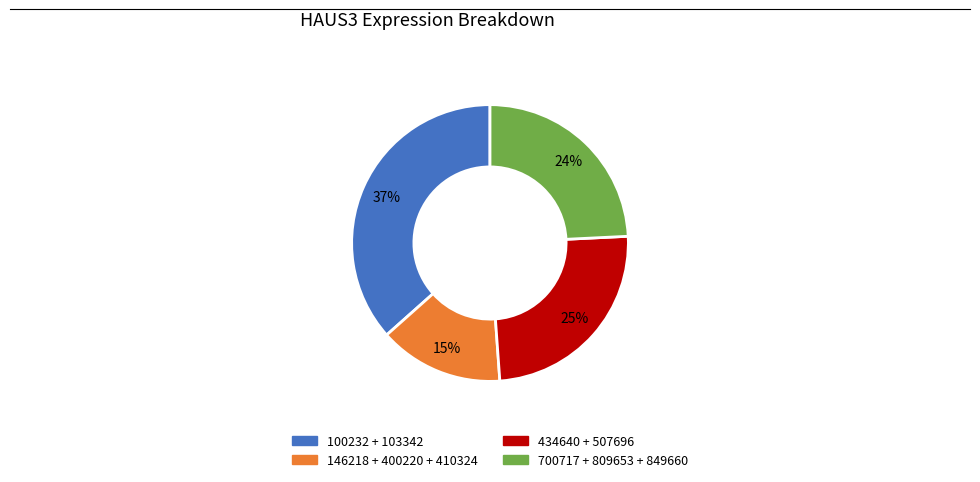

To the nearest percent, what is the difference between the largest and smallest slice percentages?

22%